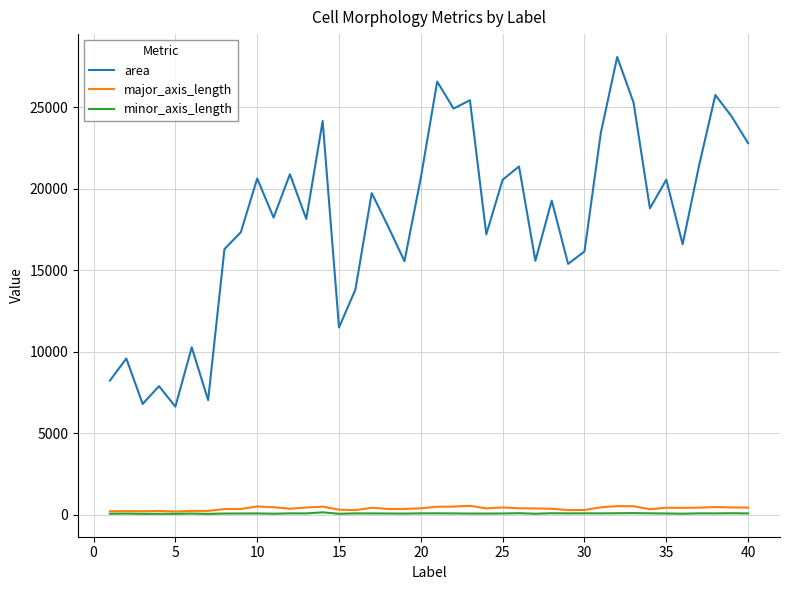

True or false: minor_axis_length and area cross at least once.

False